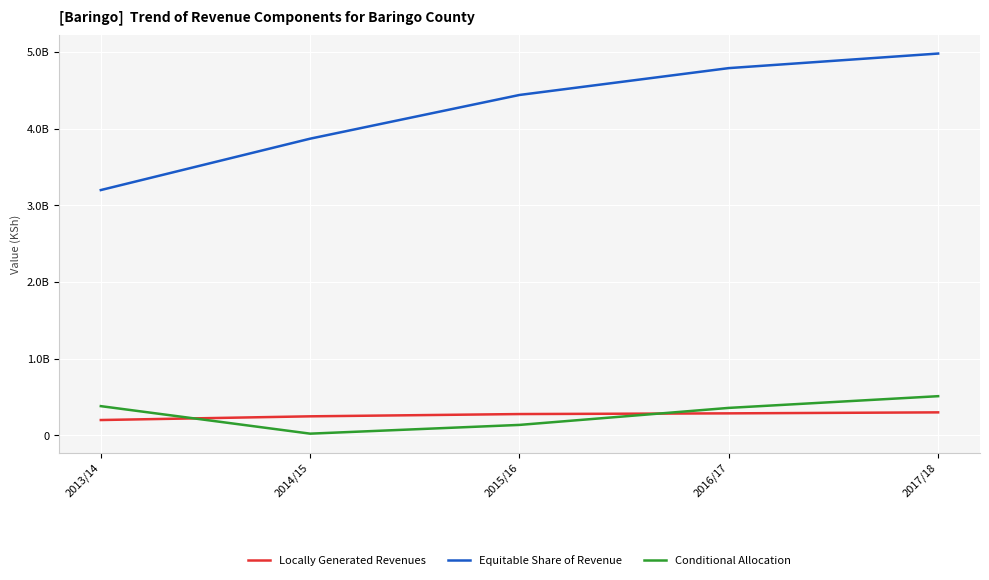

What is the difference between the maximum and second lowest values in the Locally Generated Revenues series?

51680948